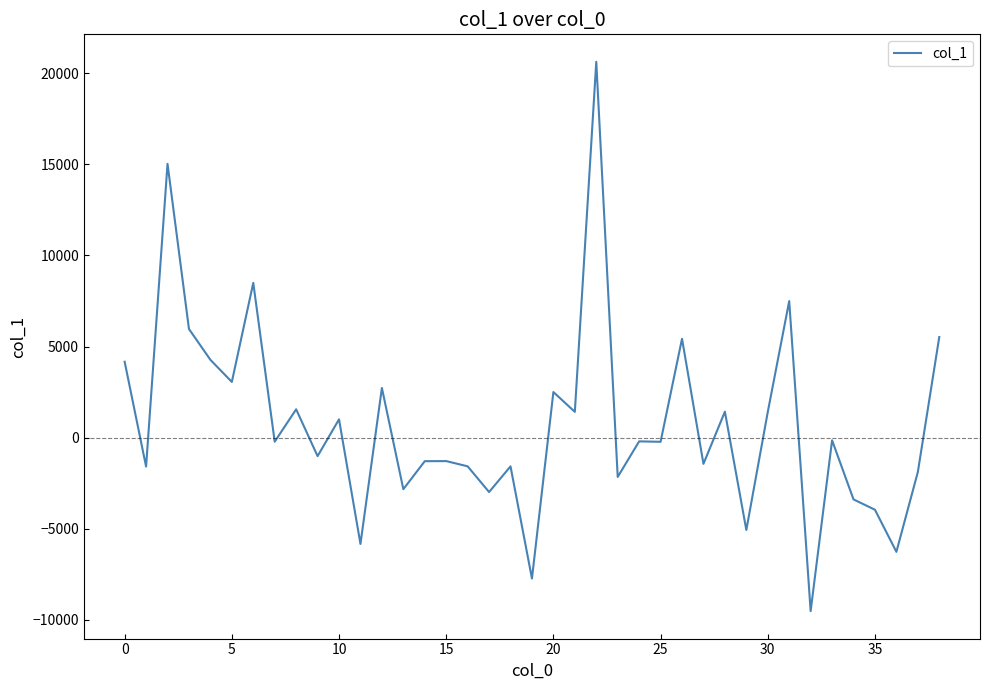

What is the minimum value shown in the chart?

-9516.3